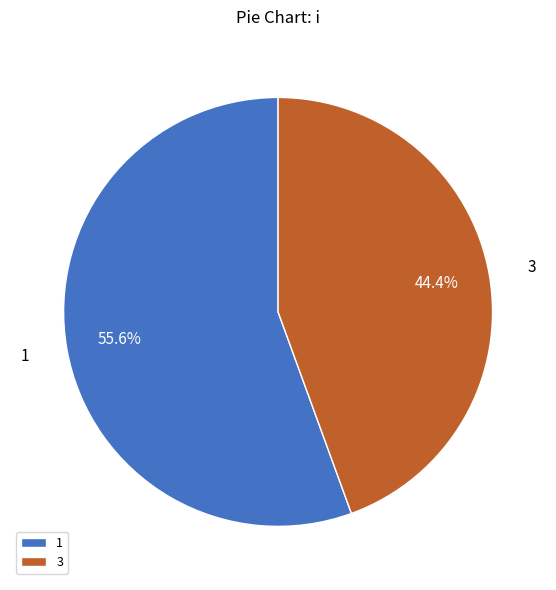

Which has a higher value, 3 or 1?

1